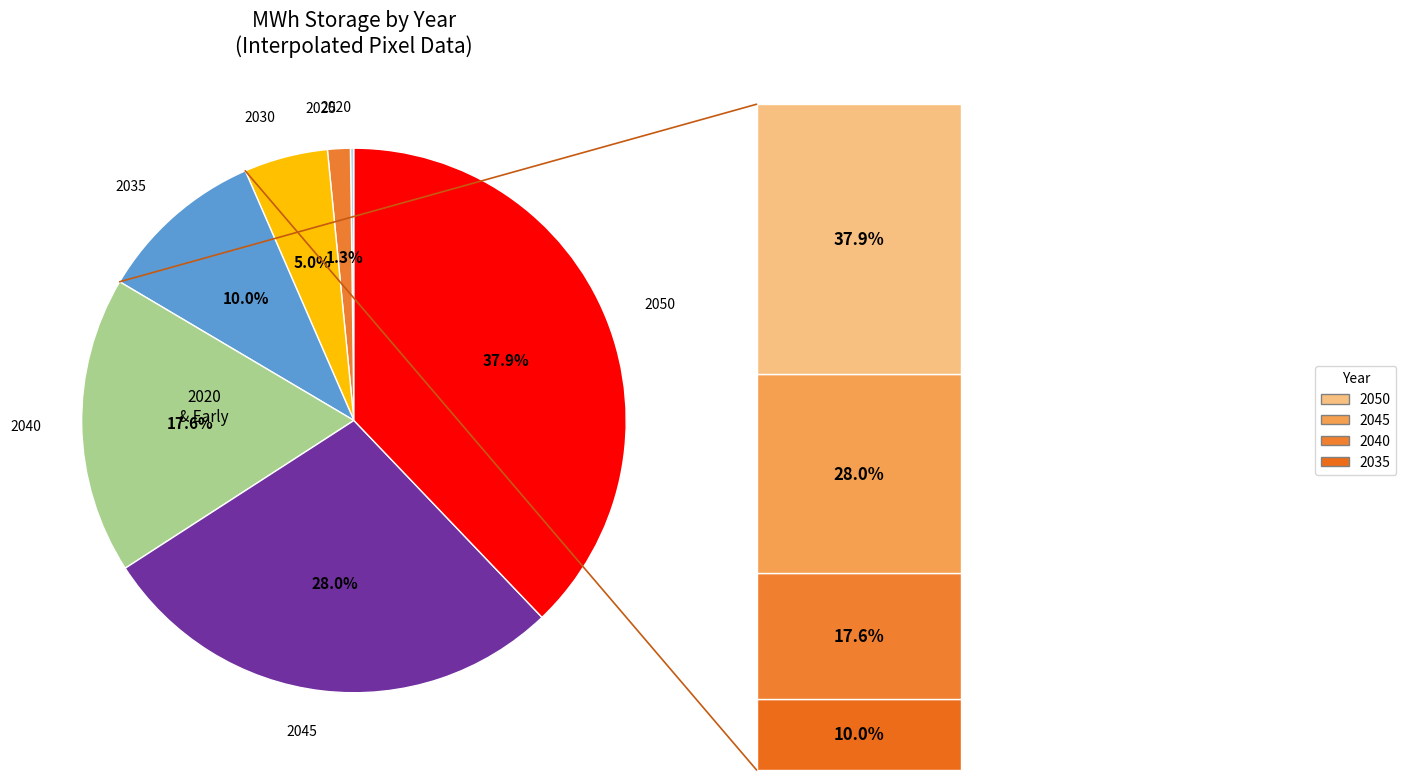

Does any single category account for the majority?

No